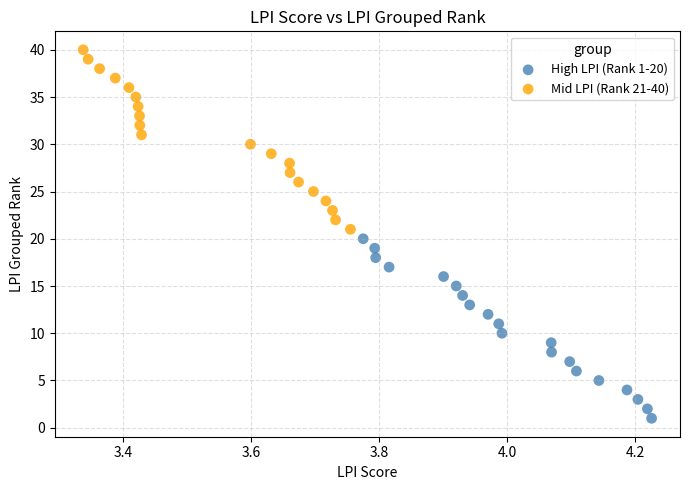

Which series reaches the maximum Y coordinate?

Mid LPI (Rank 21-40)